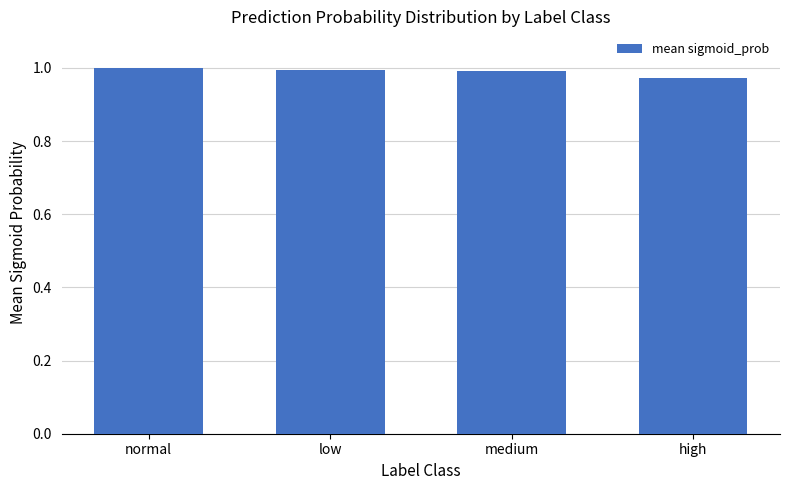

Does the chart contain any negative values?

No